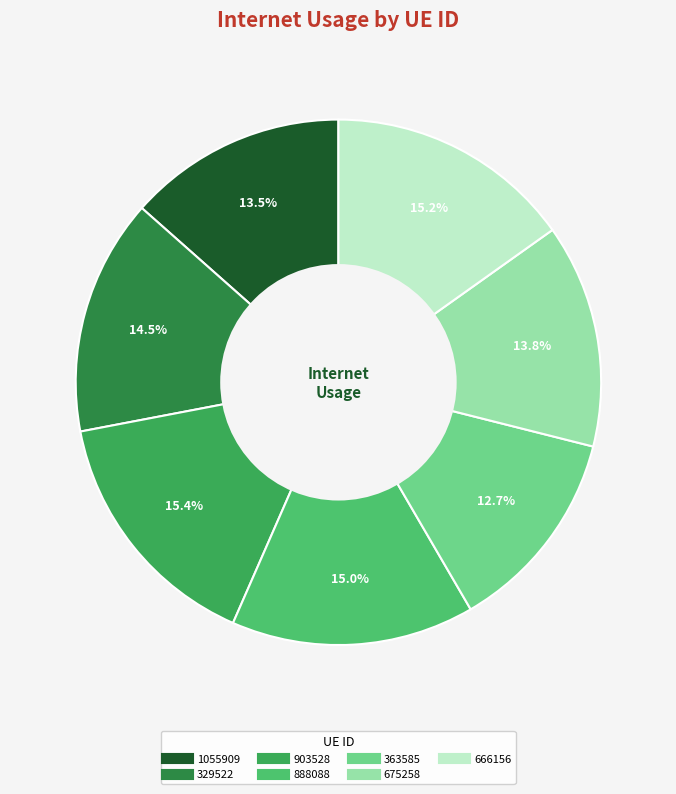

Is there a majority slice in this chart?

No